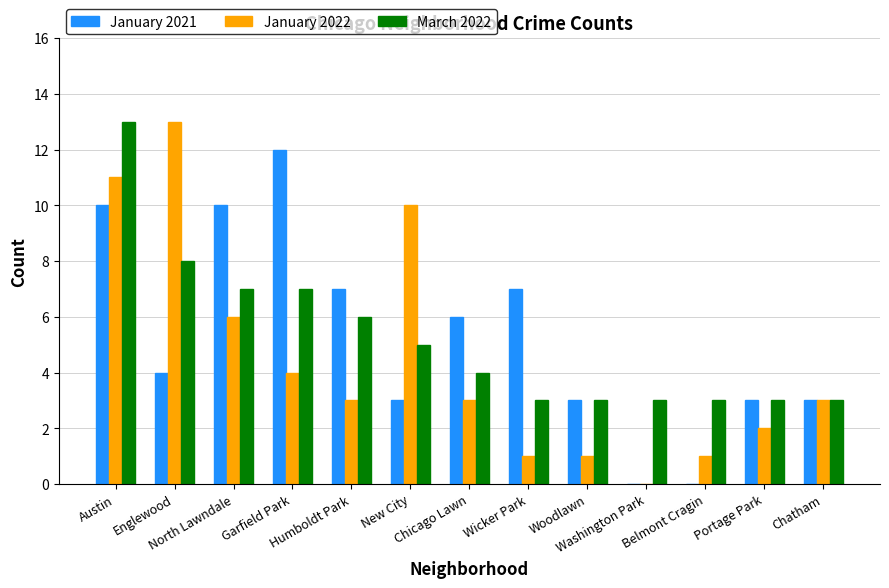

Which series changed the most between Humboldt Park and Wicker Park?

March 2022